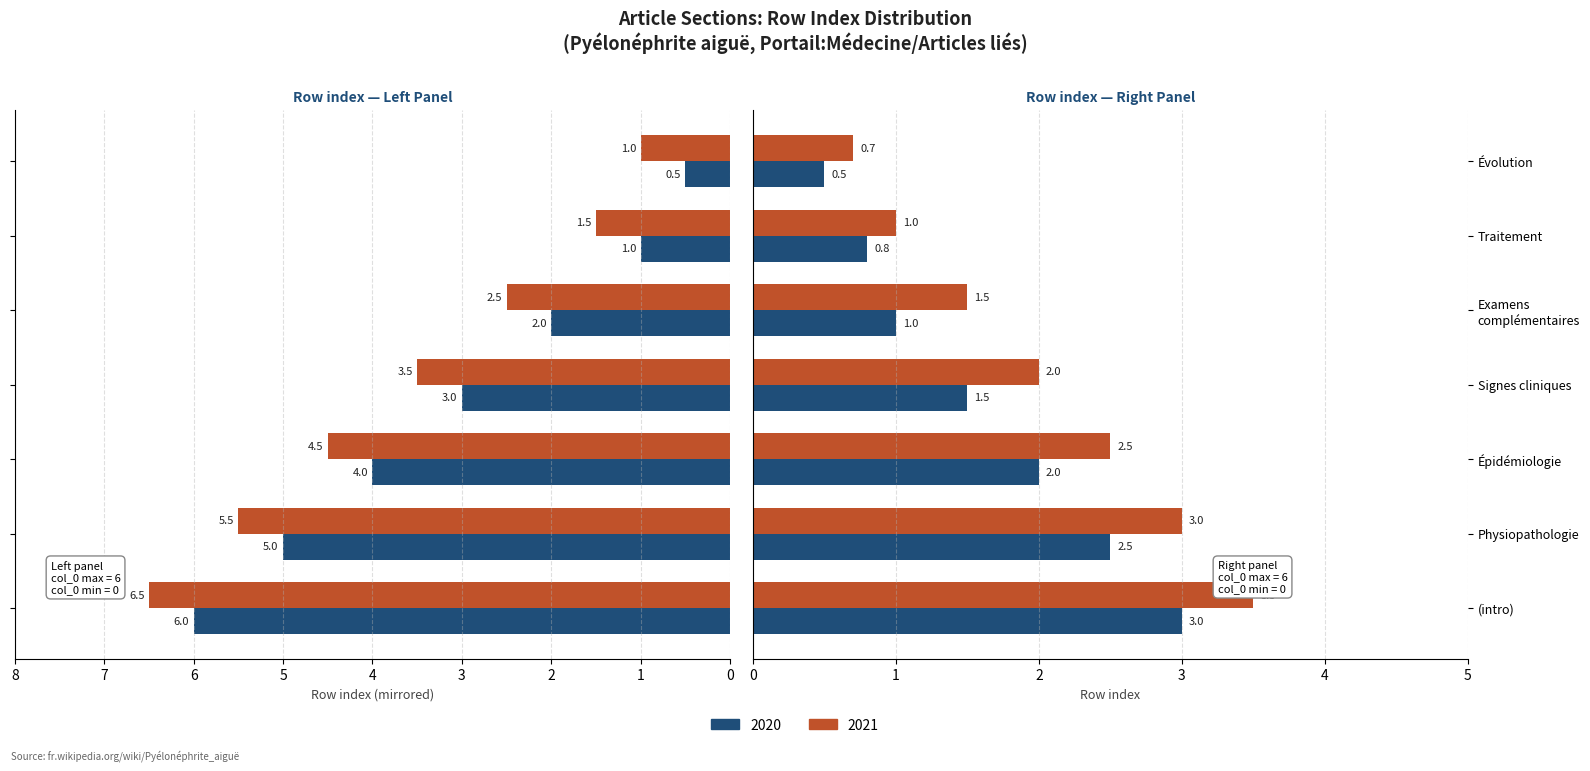

Does the chart contain stacked bars?

No